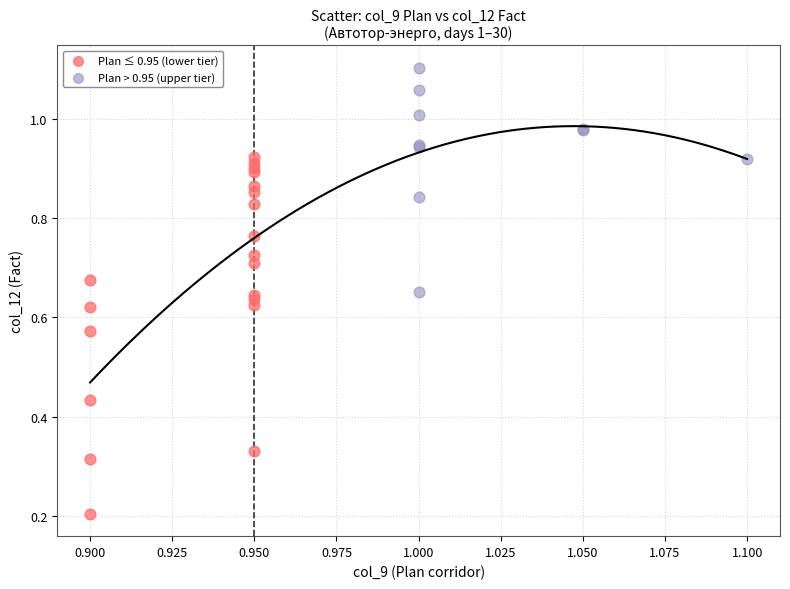

Which series contains the lowest Y value?

Plan ≤ 0.95 (lower tier)